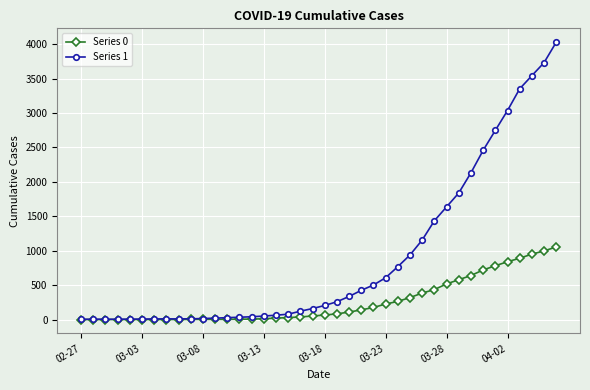

List the series in order of their peak value, lowest first.

Series 0, Series 1